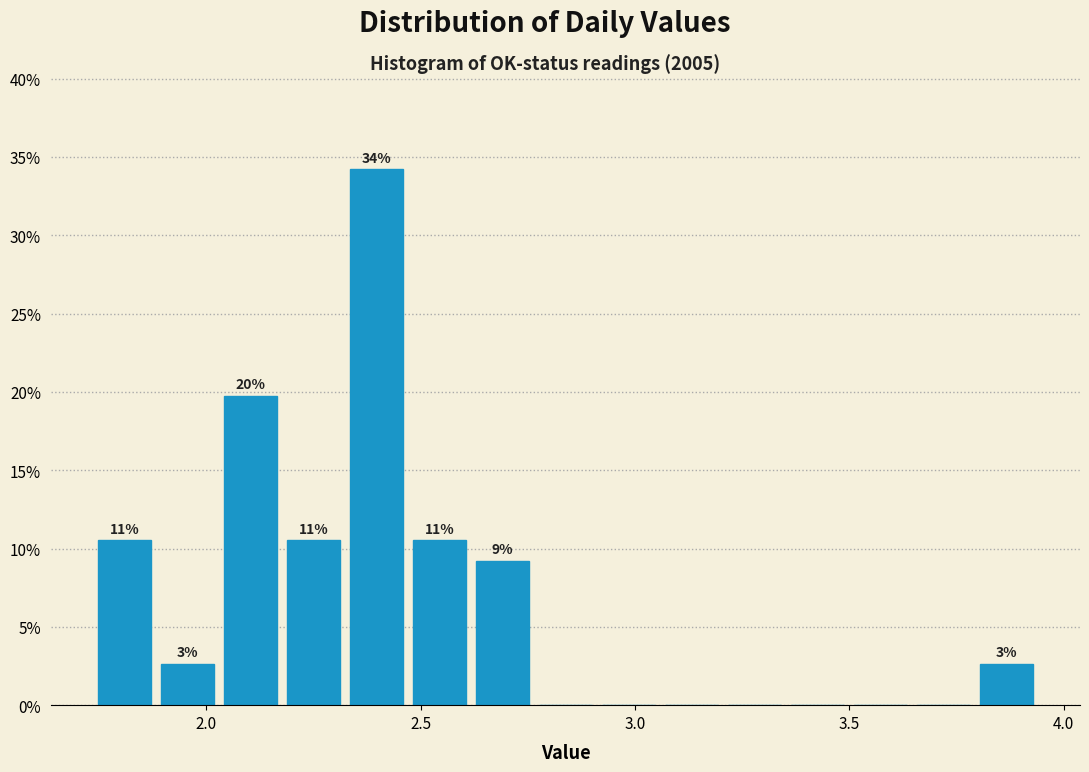

Around what value on the x-axis is the tallest bar? Give the approximate position of its centre, as read against the axis.

2.40